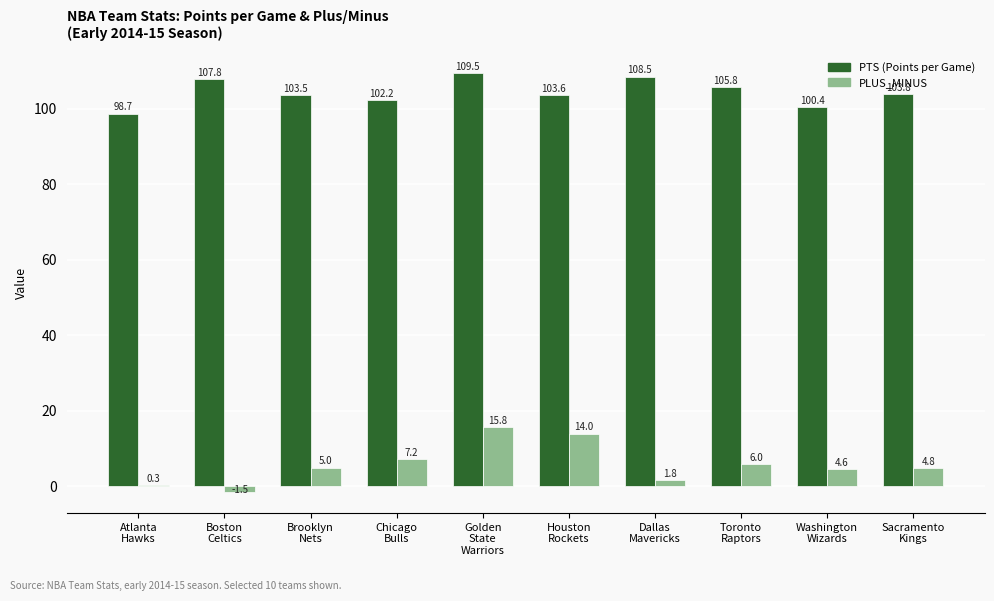

What is the maximum value shown in the chart?

109.5